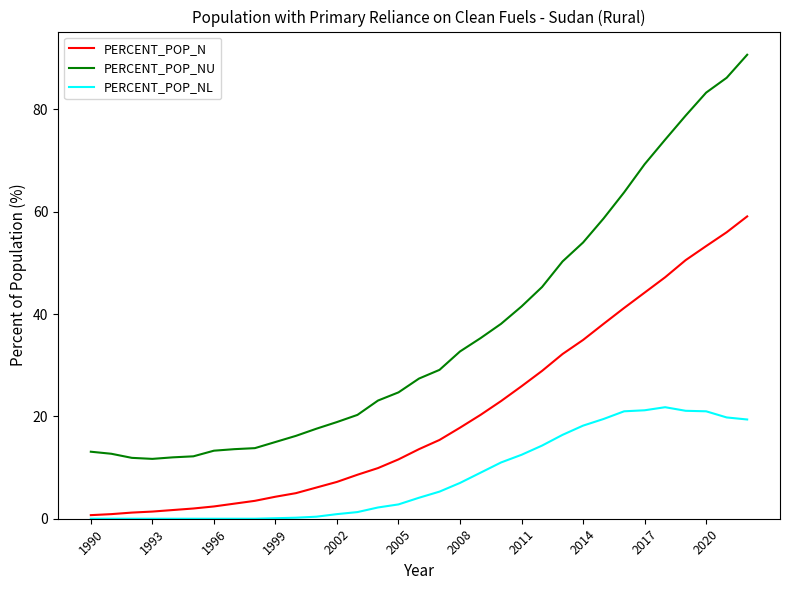

Which series has the largest total across all categories?

PERCENT_POP_NU